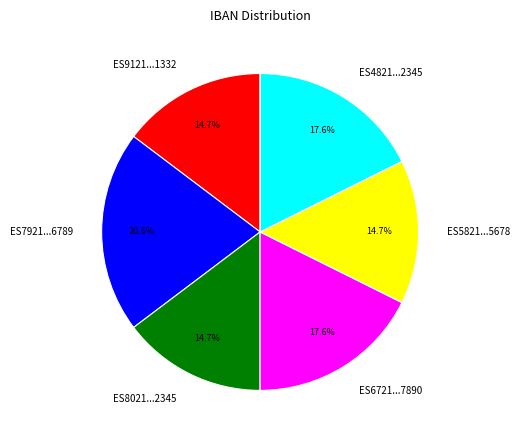

Which slice is the largest?

ES7921...6789